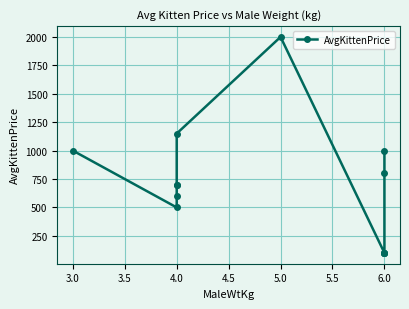

How many lines are shown in the chart?

1